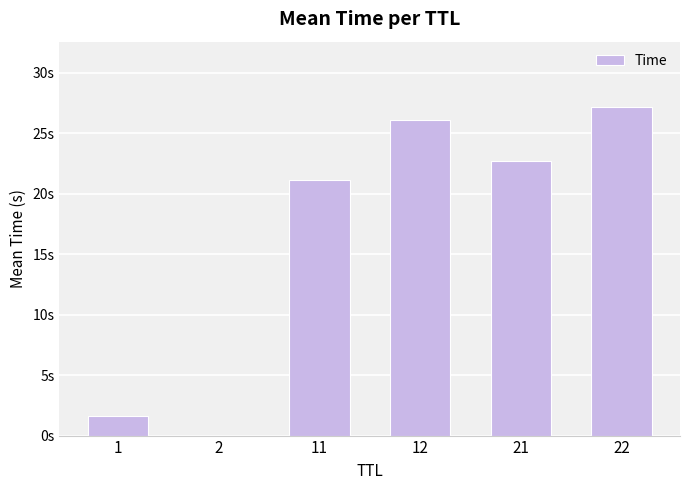

Reading left to right, list all the values displayed in this chart.

1.6	0.0	21.1	26.1	22.7	27.1